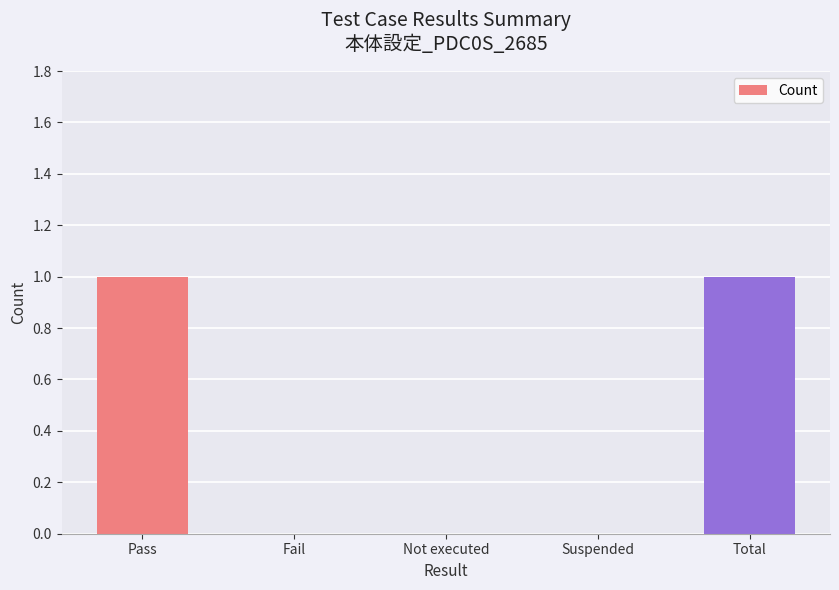

The value at Pass is 1. True or false?

True